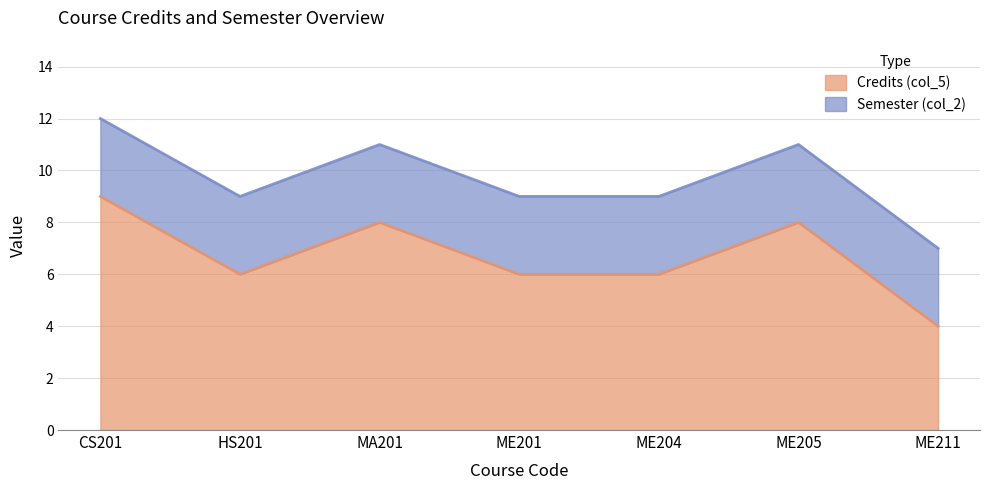

Reading right to left, list all the values displayed in this chart.

4	8	6	6	8	6	9